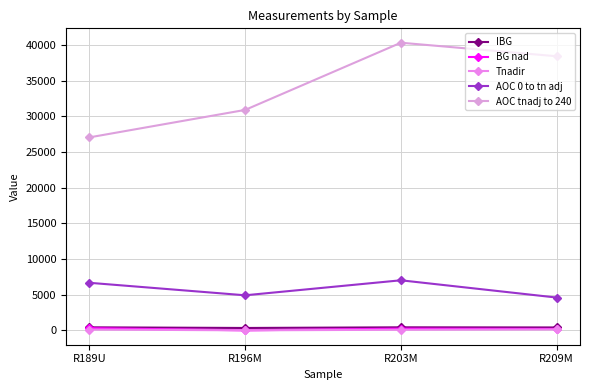

True or false: AOC tnadj to 240 has more than 1 interior local peaks.

False